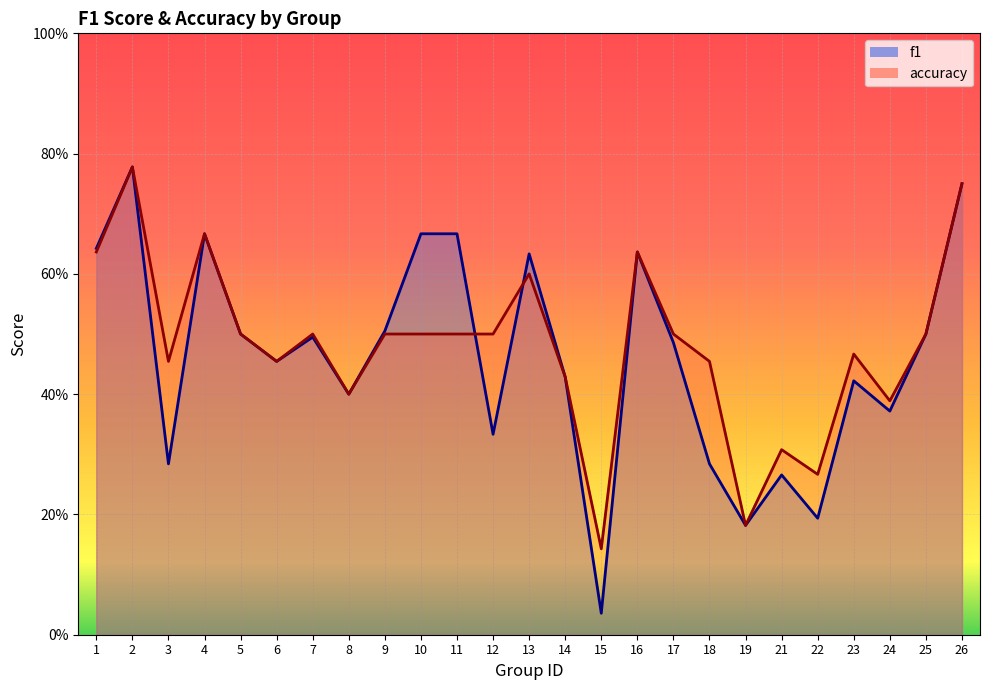

What is the maximum value shown in the chart?

0.8